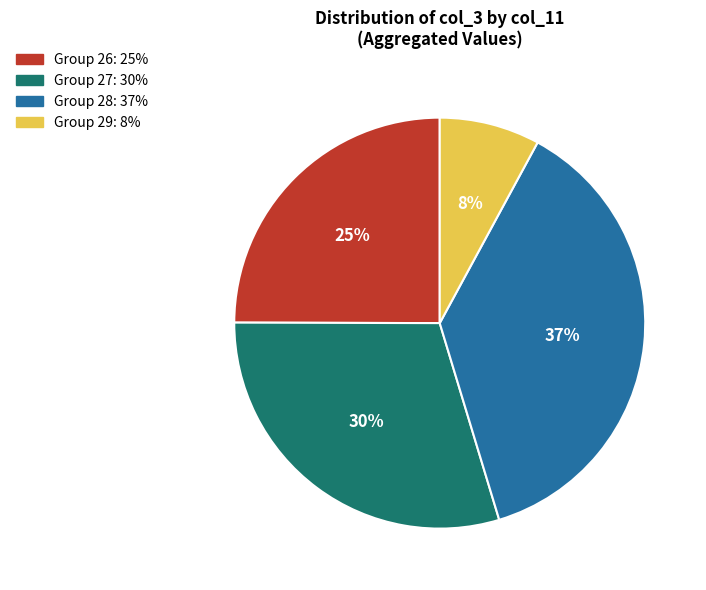

To the nearest percent, what is the average slice percentage?

25%